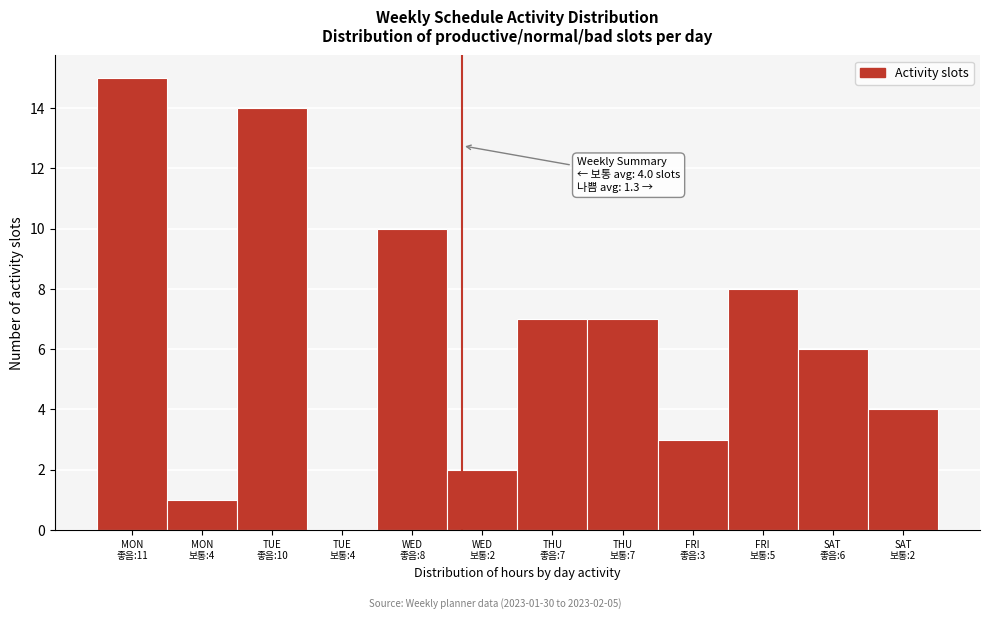

What is the maximum value shown in the chart?

15